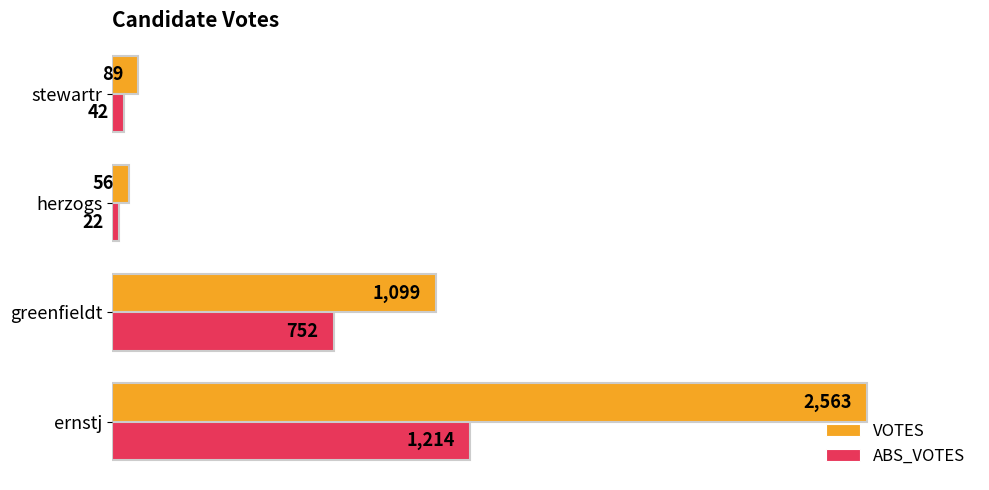

At which category is the sum across all series the highest?

ernstj